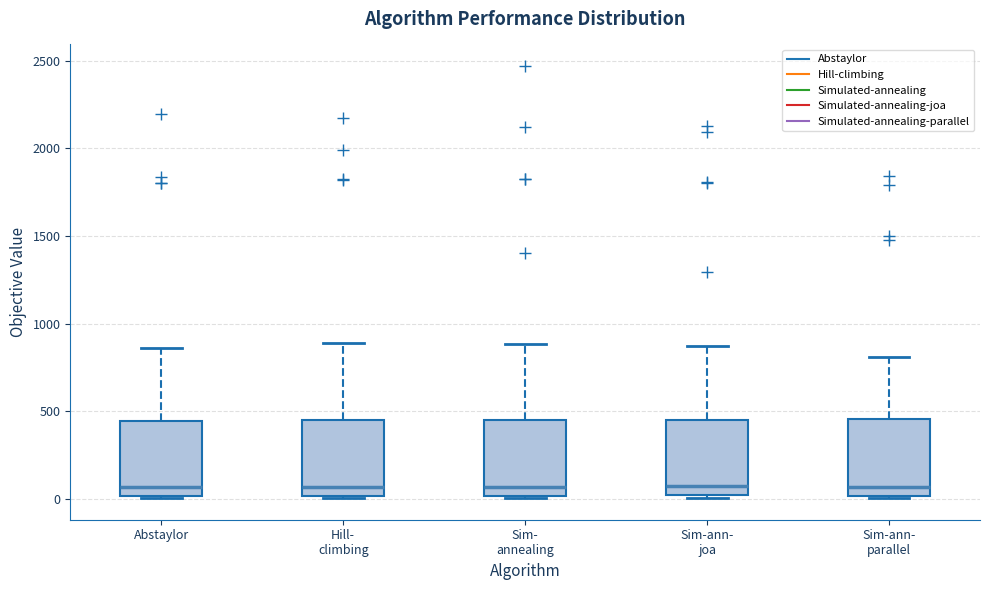

Where is the lower edge of the box for Abstaylor on the y-axis? The values are not printed on the chart, so give them approximately, as read against the axis.

0